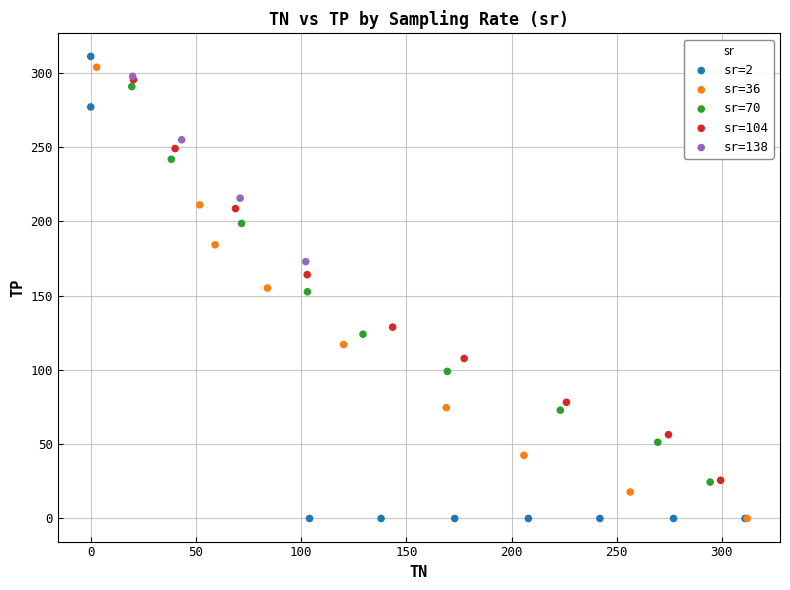

What are all the series names shown in the legend?

sr=2, sr=36, sr=70, sr=104, sr=138